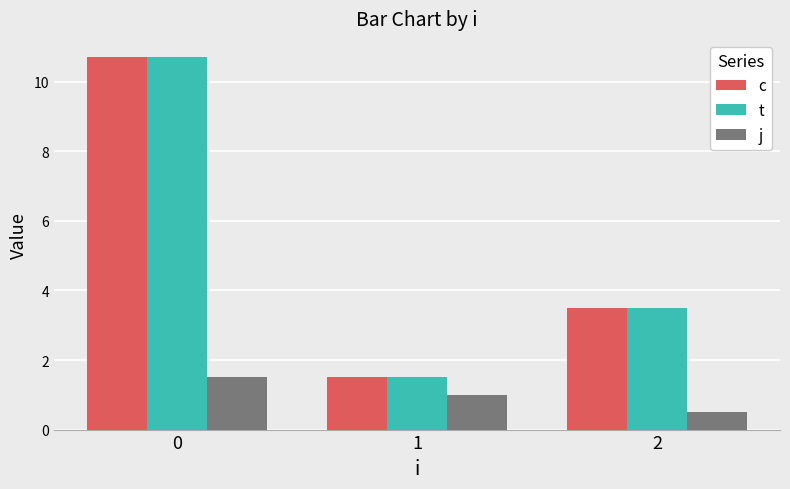

What is the difference between the maximum and second lowest values in the c series?

7.2